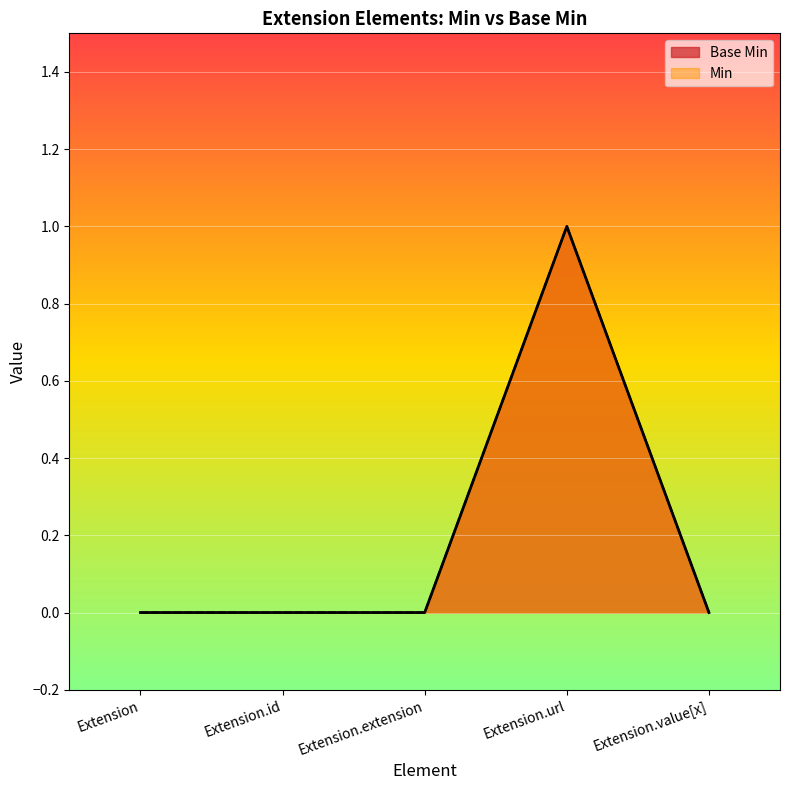

What is the difference between the maximum and minimum values?

1